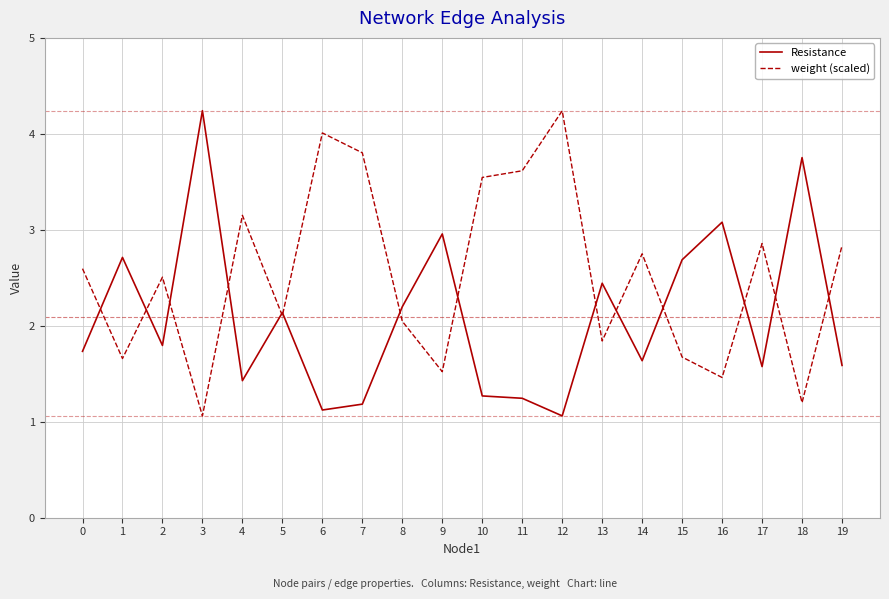

Between which two adjacent categories do Resistance and weight (scaled) first intersect?

0 and 1